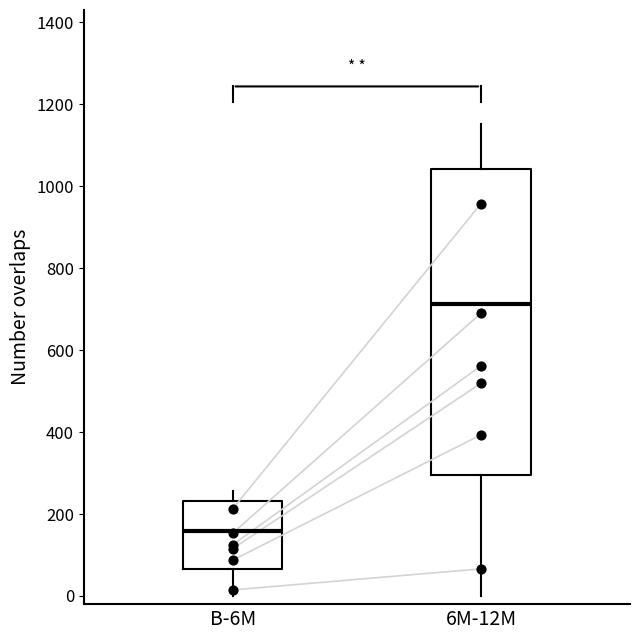

Reading left to right, read every box against the y-axis: the position of its median line, the range the box covers, and the ends of its whiskers. The values are not printed on the chart, so give them approximately, as read against the axis.

B-6M: median 160, box 60 to 240, whiskers 0 to 260
6M-12M: median 720, box 300 to 1040, whiskers 0 to 1160